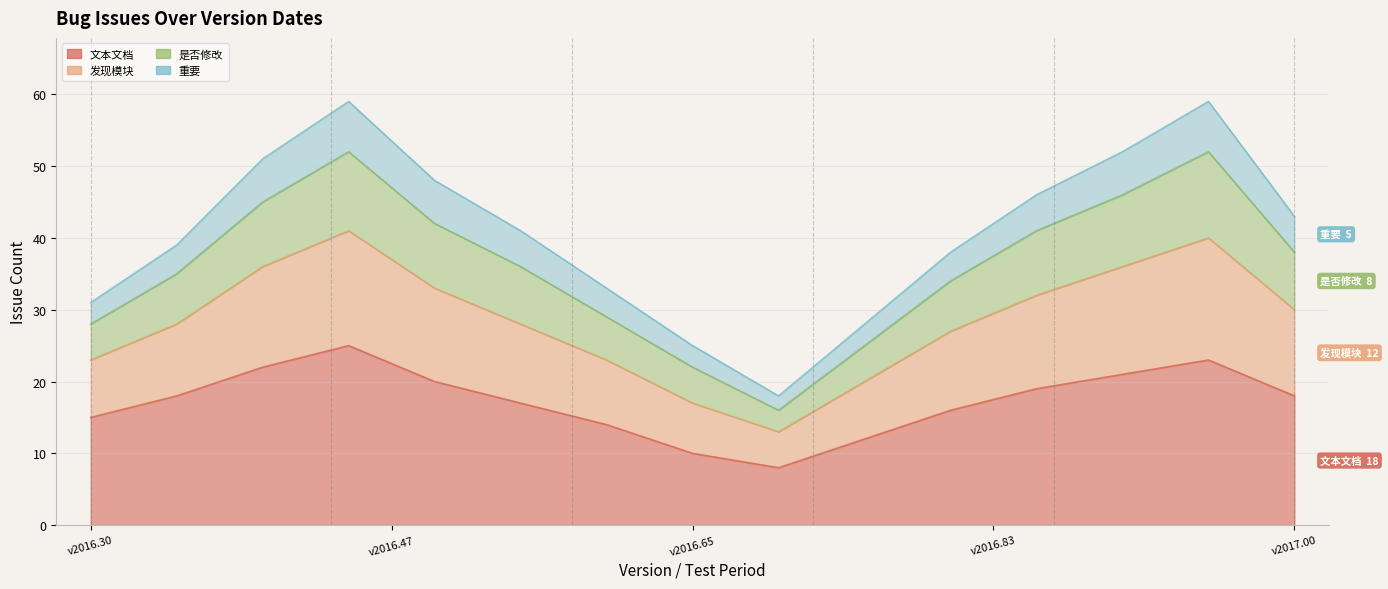

Where is the first local minimum for 文本文档?

42552